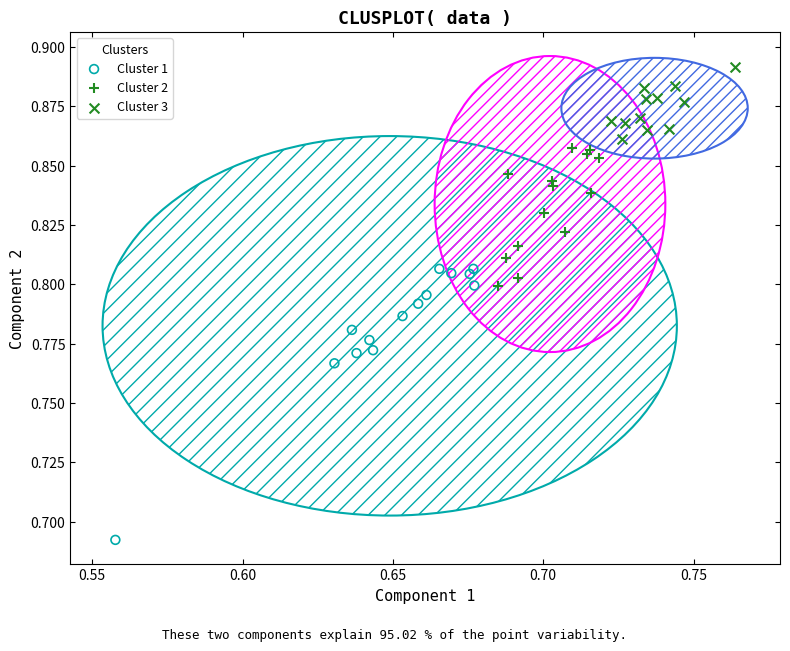

Which series reaches the minimum Y coordinate?

Cluster 1